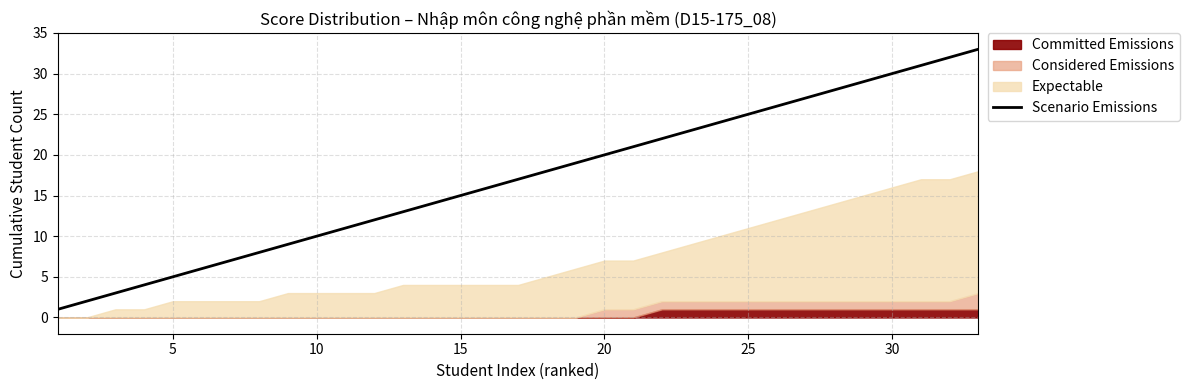

True or false: Scenario Emissions has a value of 7 at 15.

False